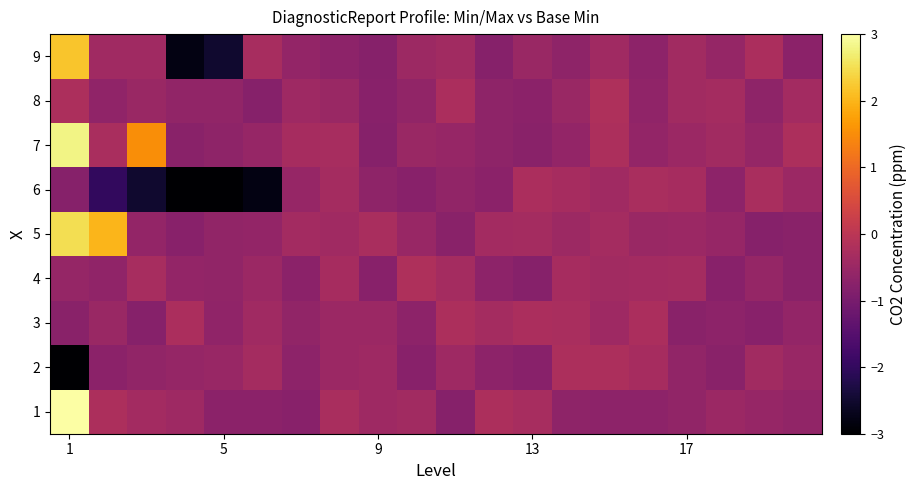

How many categories are shown in the chart?

20